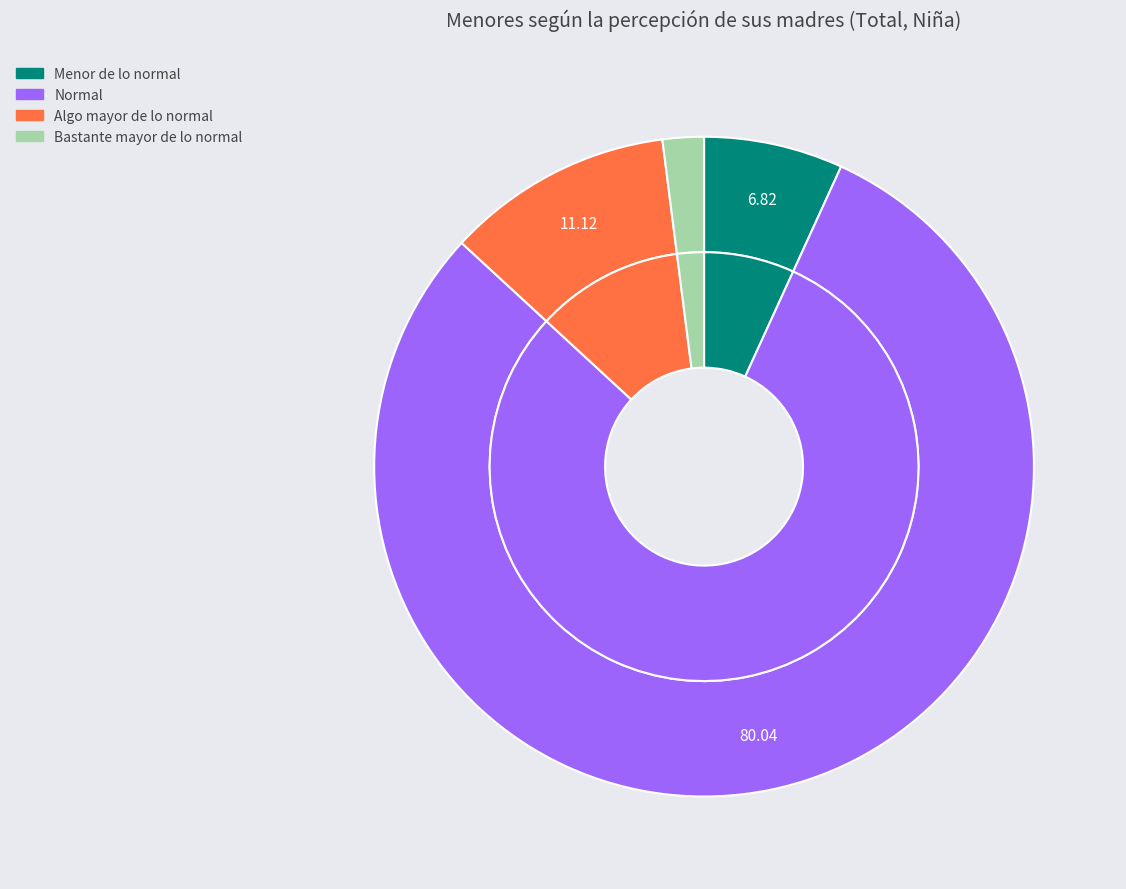

Is Algo mayor de lo normal the majority of the pie?

No